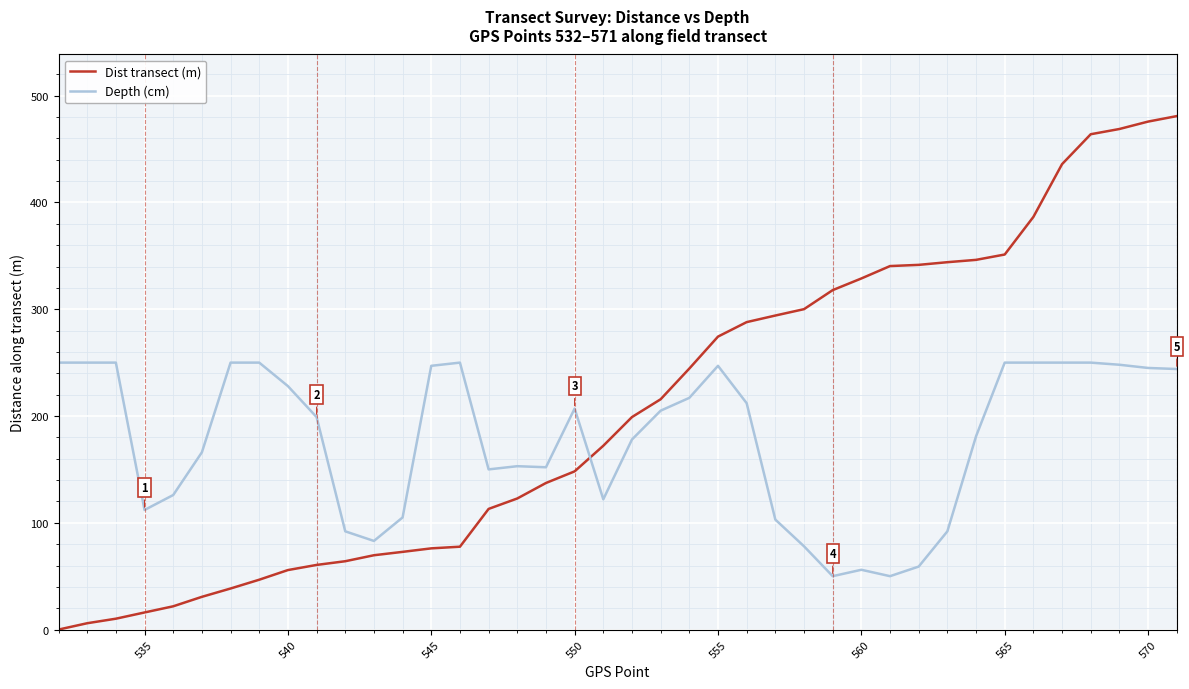

How many intersections are there between Depth (cm) and Dist transect (m)?

1